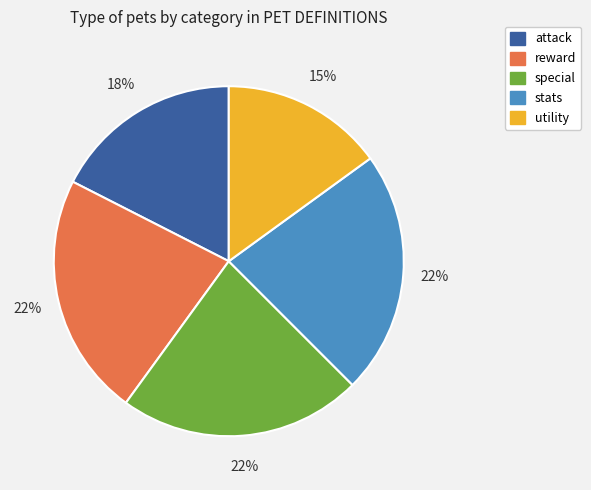

Is the sum of reward and attack greater than half?

No